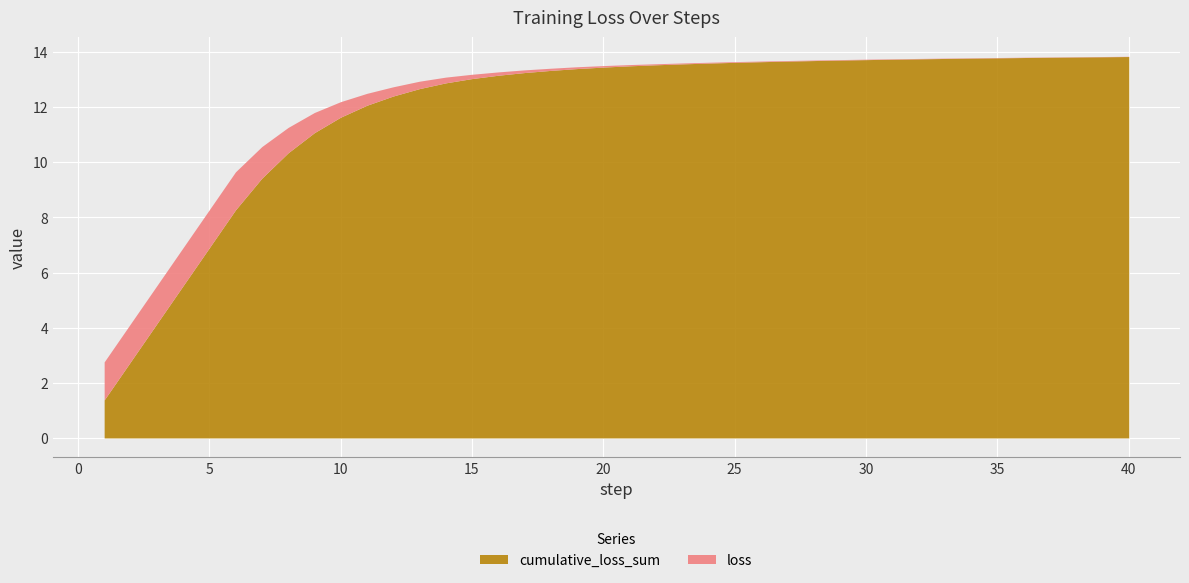

At how many categories does at least one series exceed 8?

35